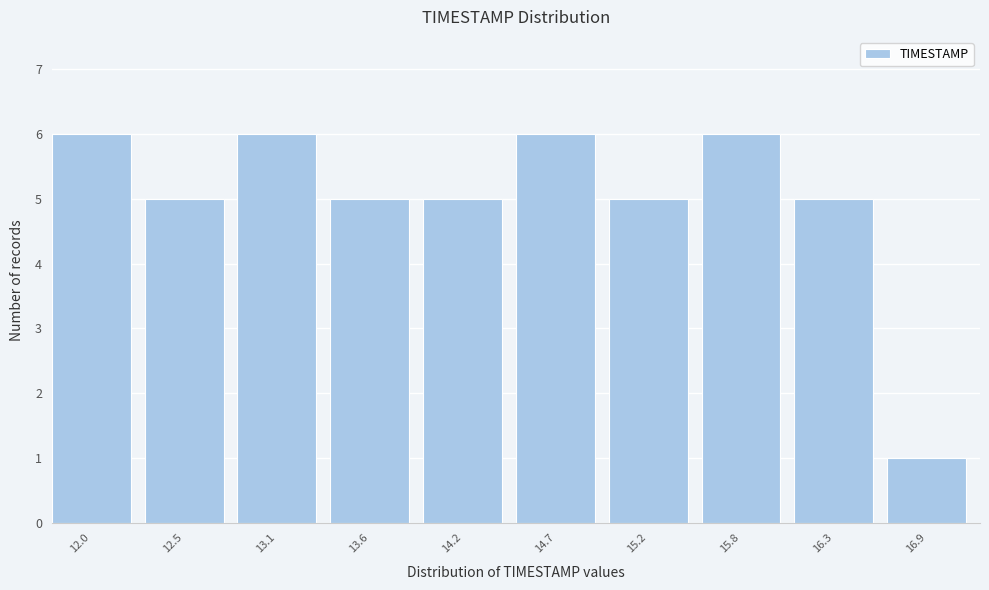

Reading right to left, list all the values displayed in this chart.

1	5	6	5	6	5	5	6	5	6